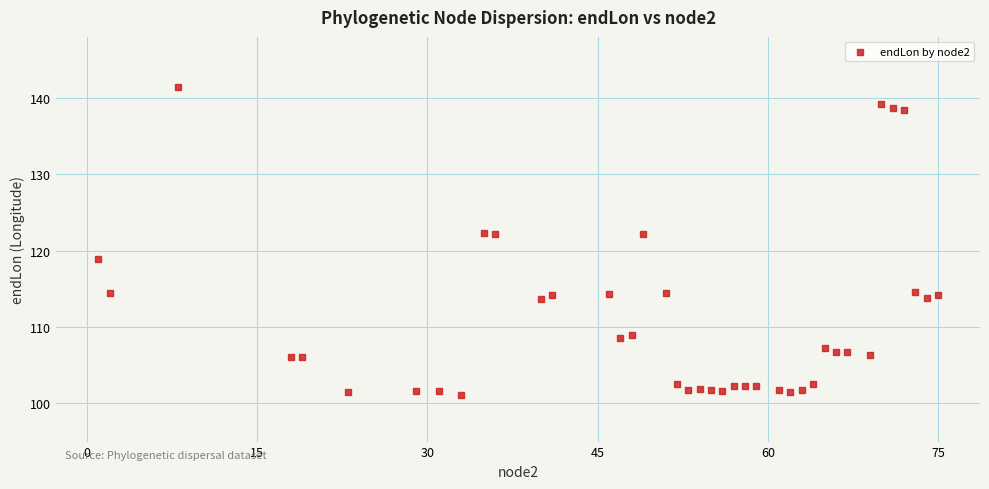

What is the range of X values (max minus min)?

74.0